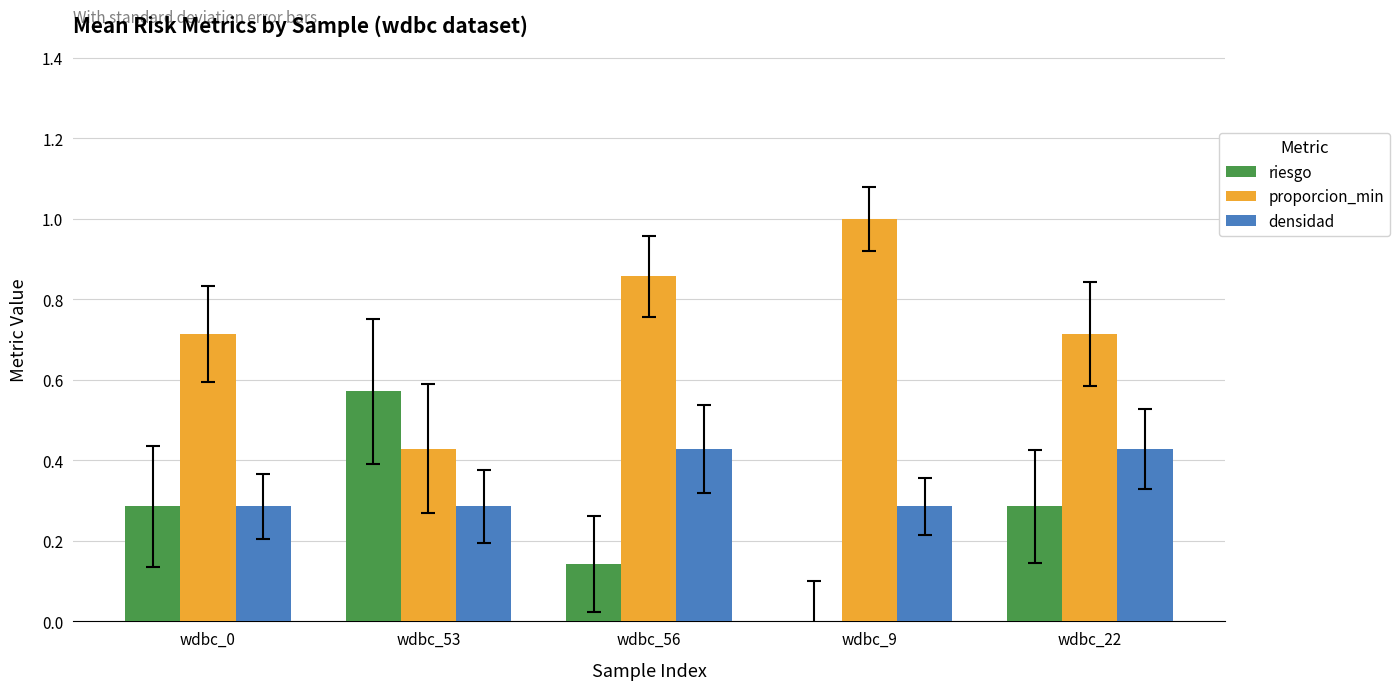

Between wdbc_0 and wdbc_22, which series saw the biggest shift?

densidad